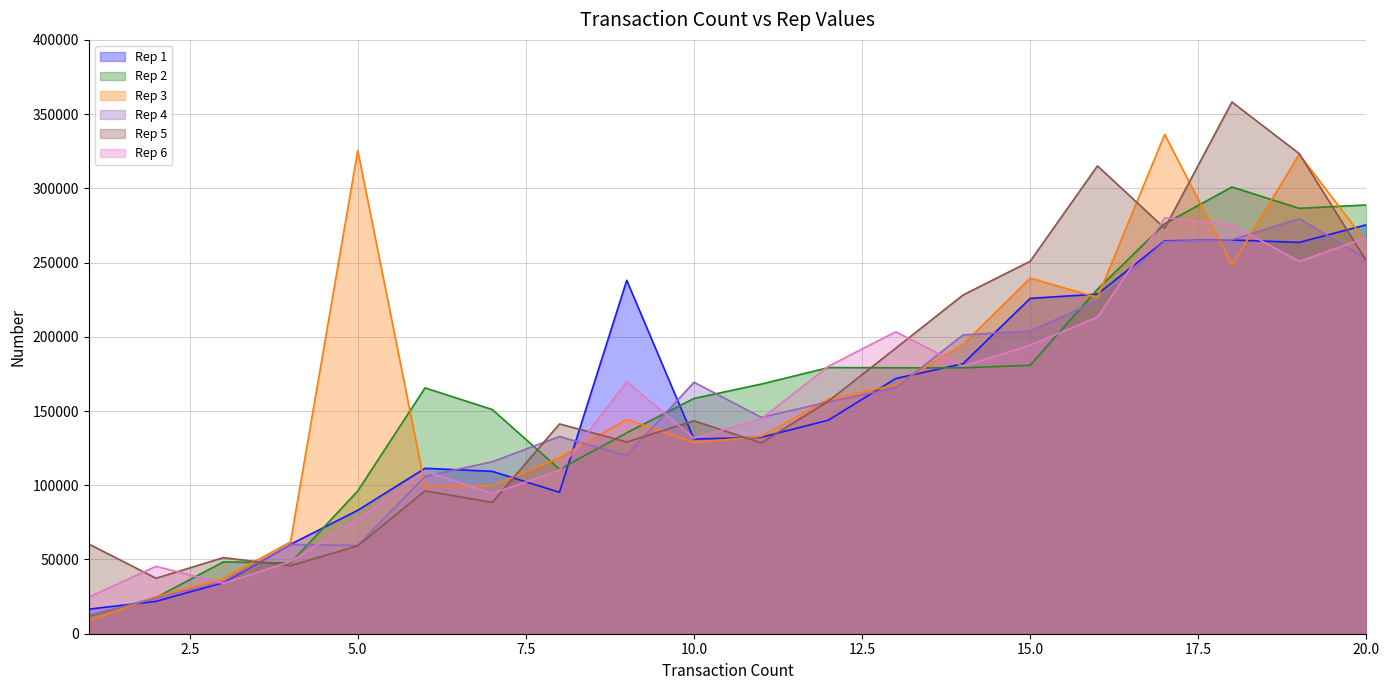

How many interior local valleys does the Rep 2 series have?

4